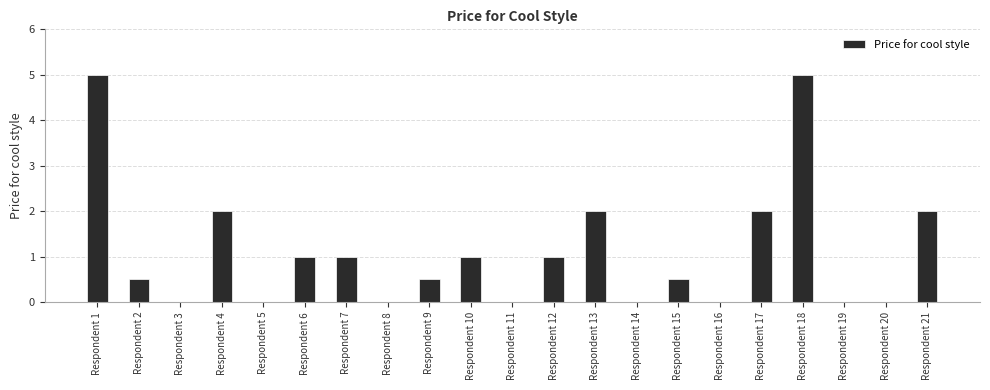

The chart shows a value of 0.5 at Respondent 9. True or false?

True